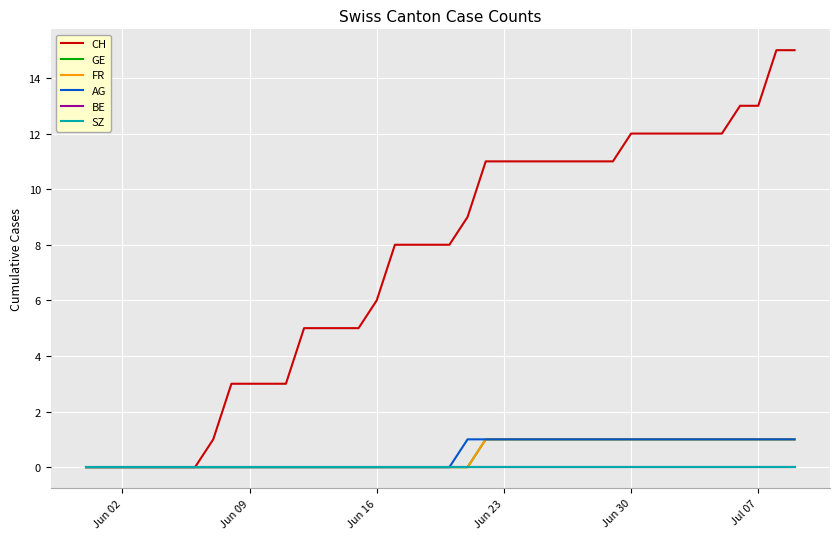

How many AG values are between 0 and 1?

40